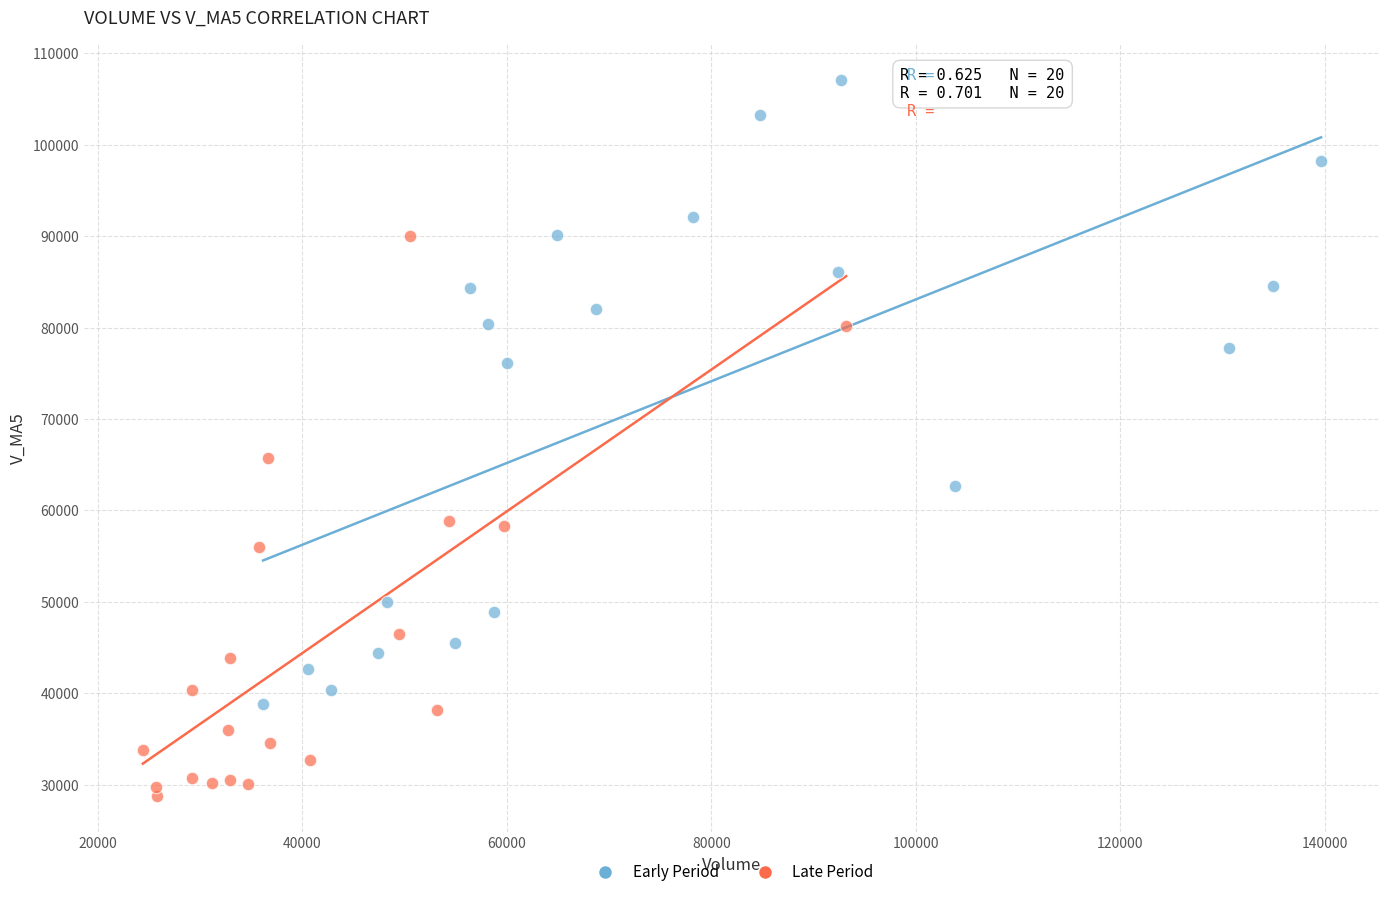

Which series has the largest Y range (max minus min)?

Early Period